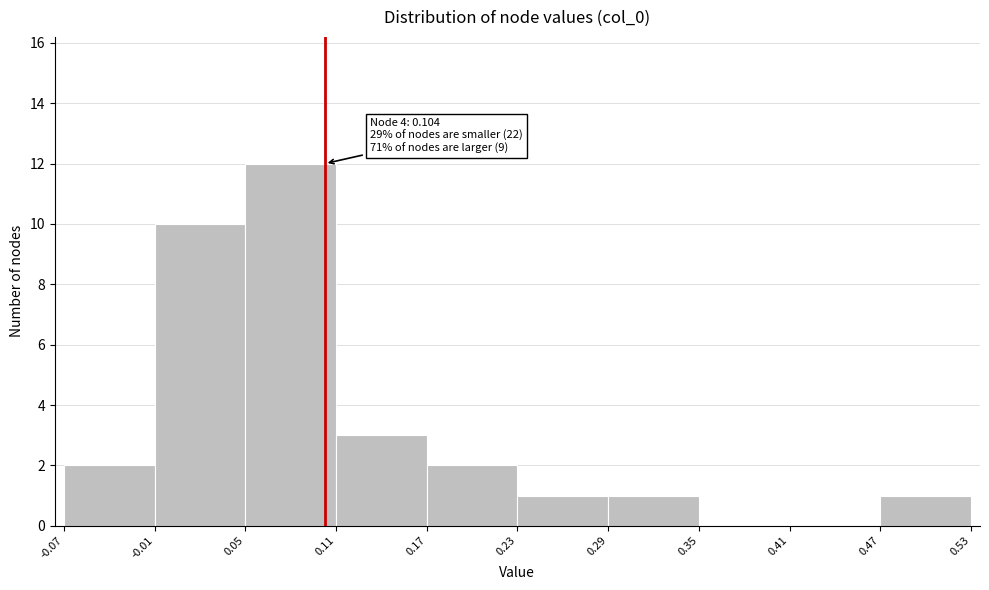

Which range on the x-axis has the tallest bar?

0.05 to 0.11